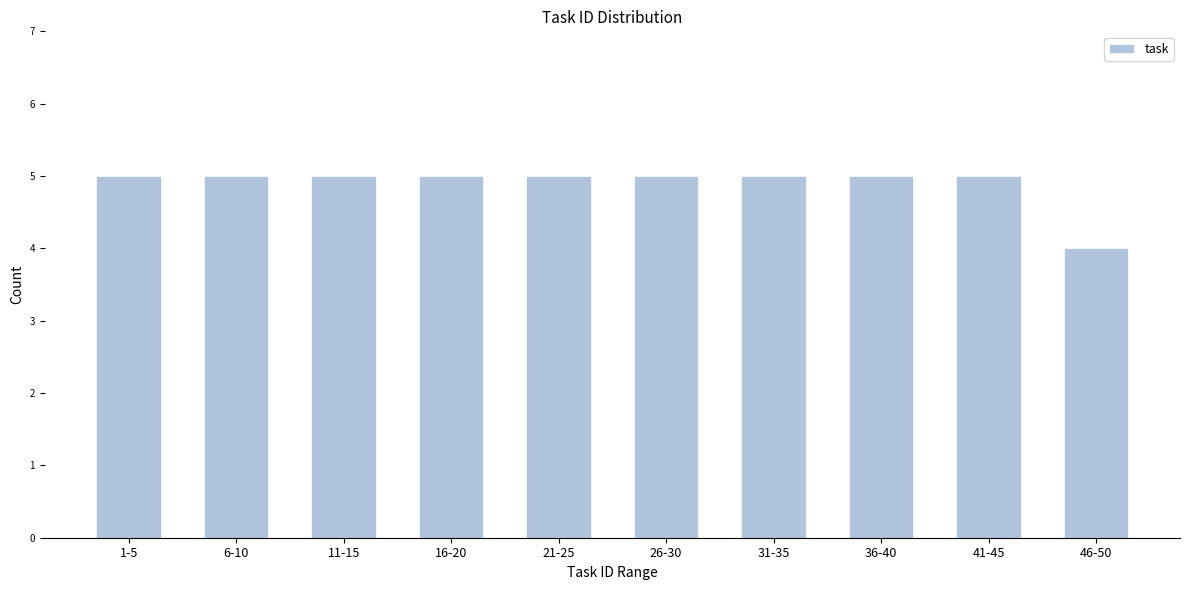

Reading right to left, transcribe all the data shown in this chart.

46-50=4	41-45=5	36-40=5	31-35=5	26-30=5	21-25=5	16-20=5	11-15=5	6-10=5	1-5=5